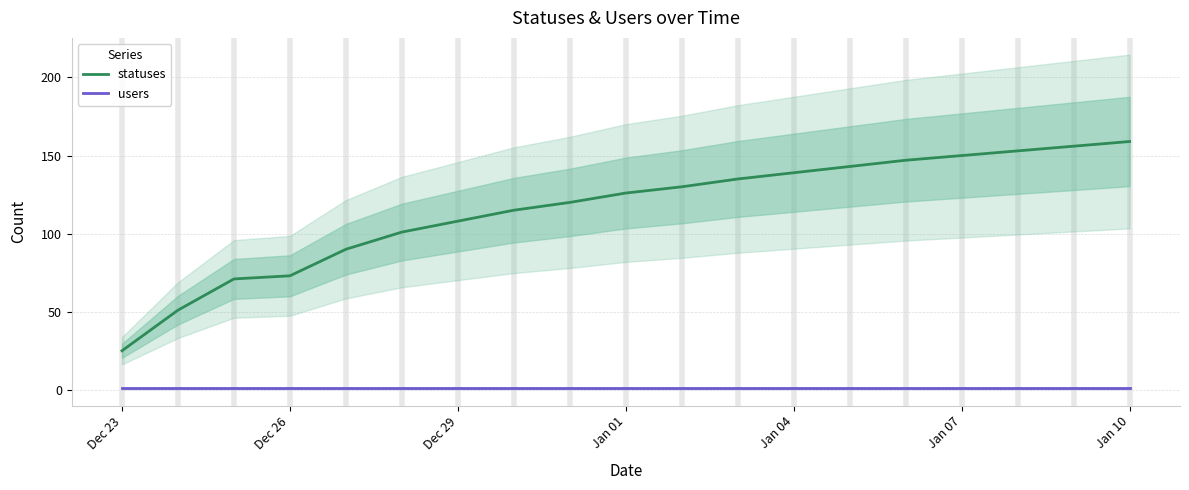

True or false: users and statuses intersect in this chart.

False